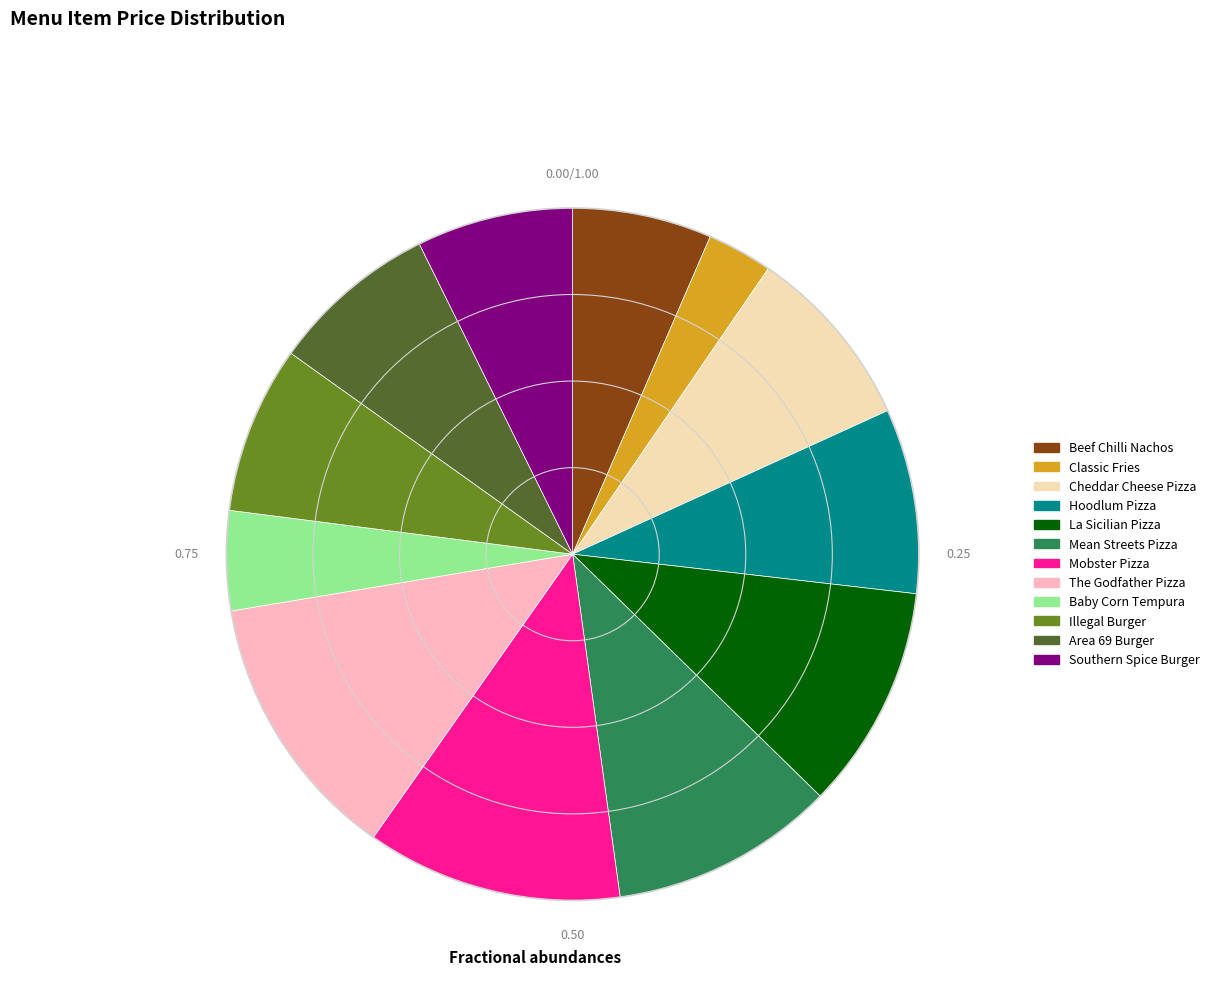

Between The Godfather Pizza and Baby Corn Tempura, which is larger?

The Godfather Pizza